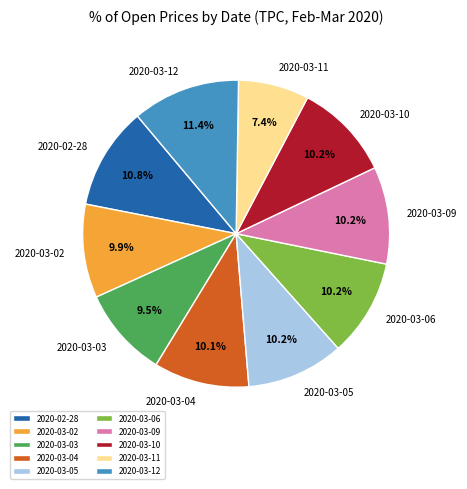

To the nearest percent, what percentage of the pie is 2020-03-11?

7%